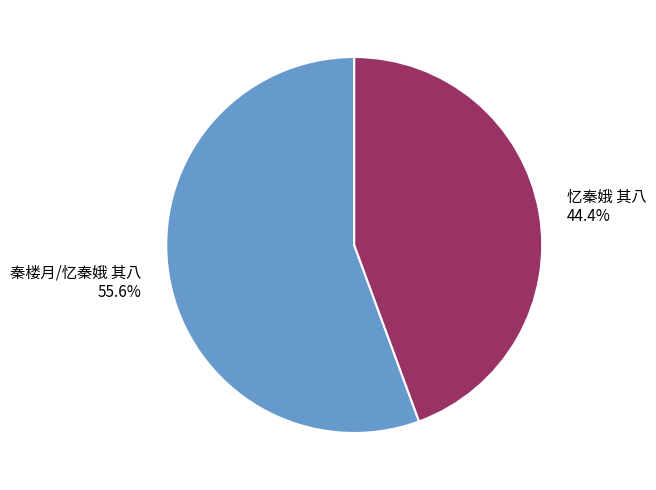

Is the sum of 忆秦娥 其八 and 秦楼月/忆秦娥 其八 greater than half?

Yes